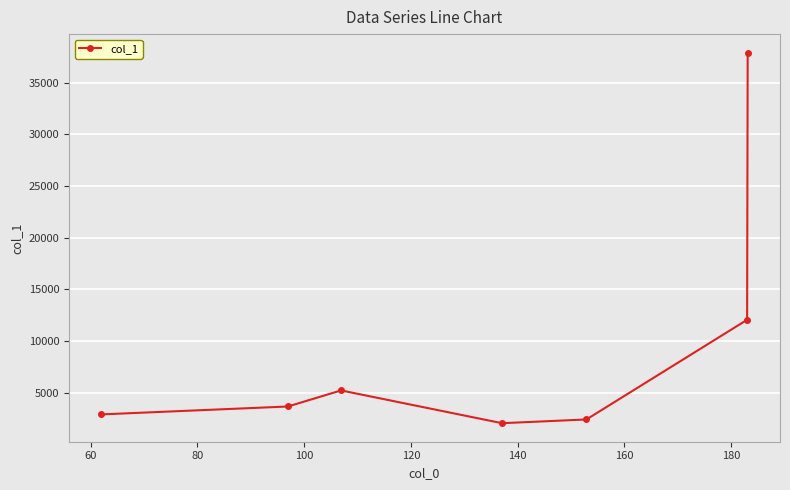

What is the smallest value displayed?

2073.3